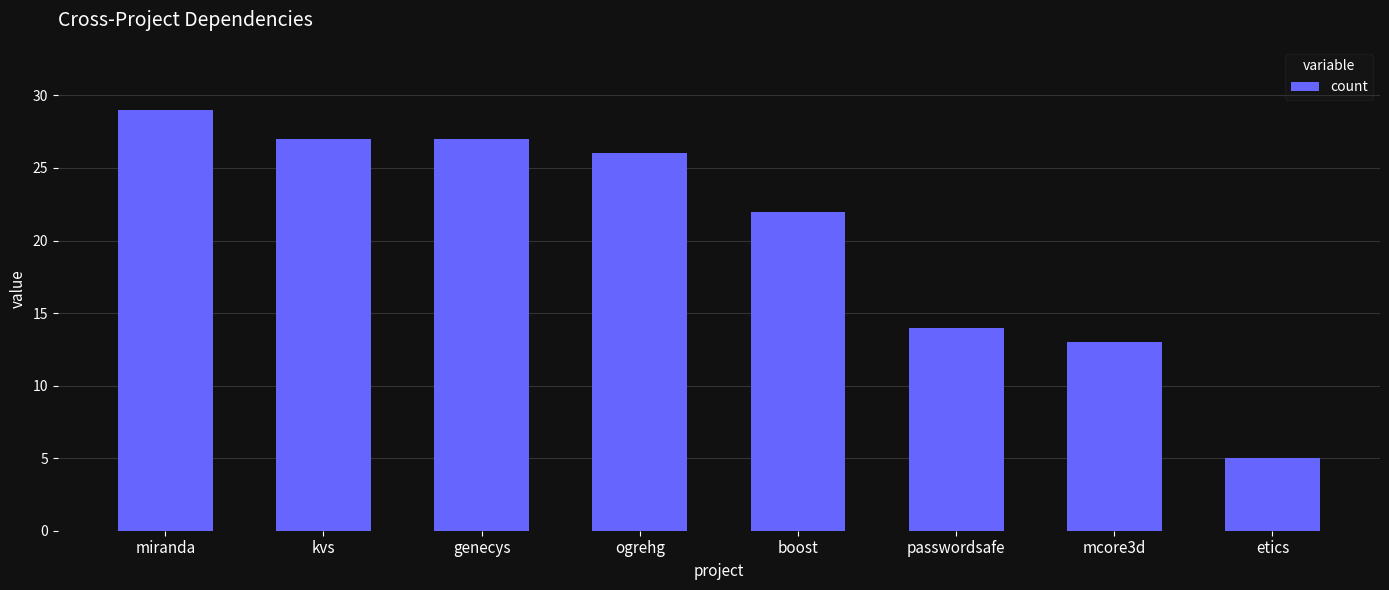

Which label corresponds to the smallest value in the chart?

etics